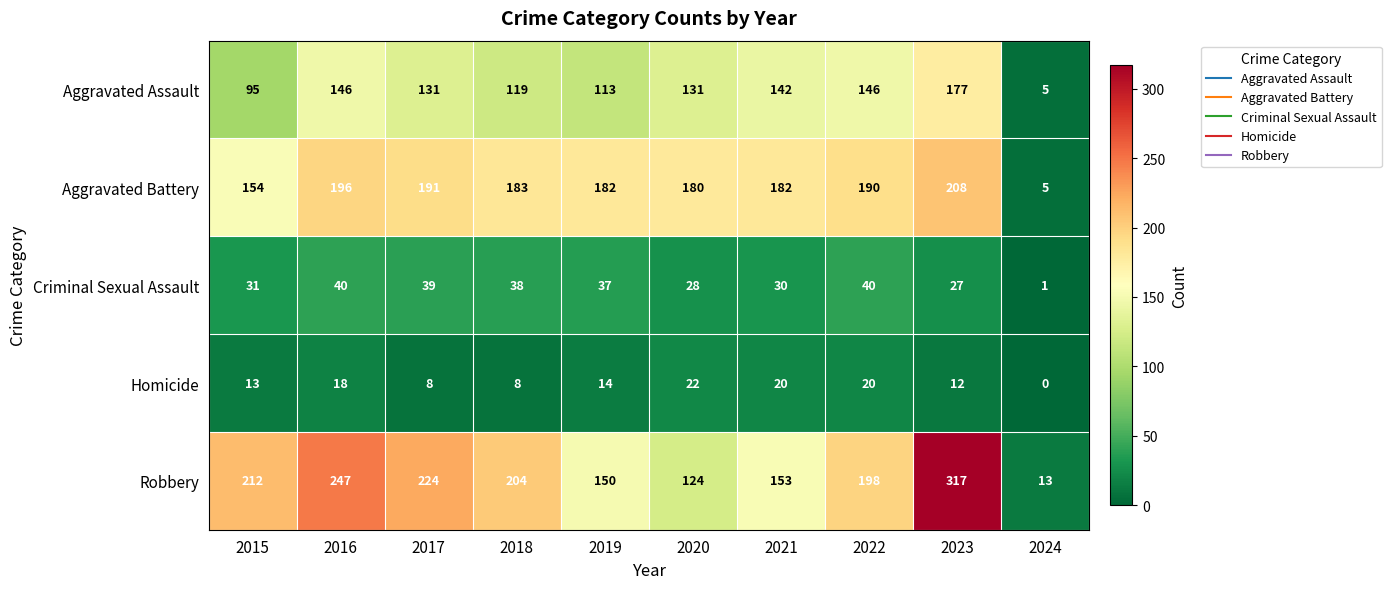

Between 2016 and 2021, which series saw the biggest shift?

Robbery